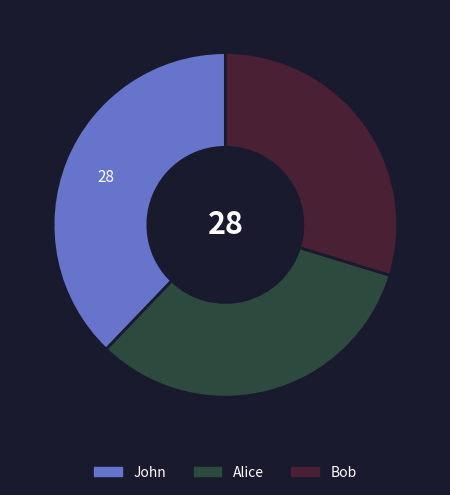

Which has a higher value, Alice or Bob?

Alice